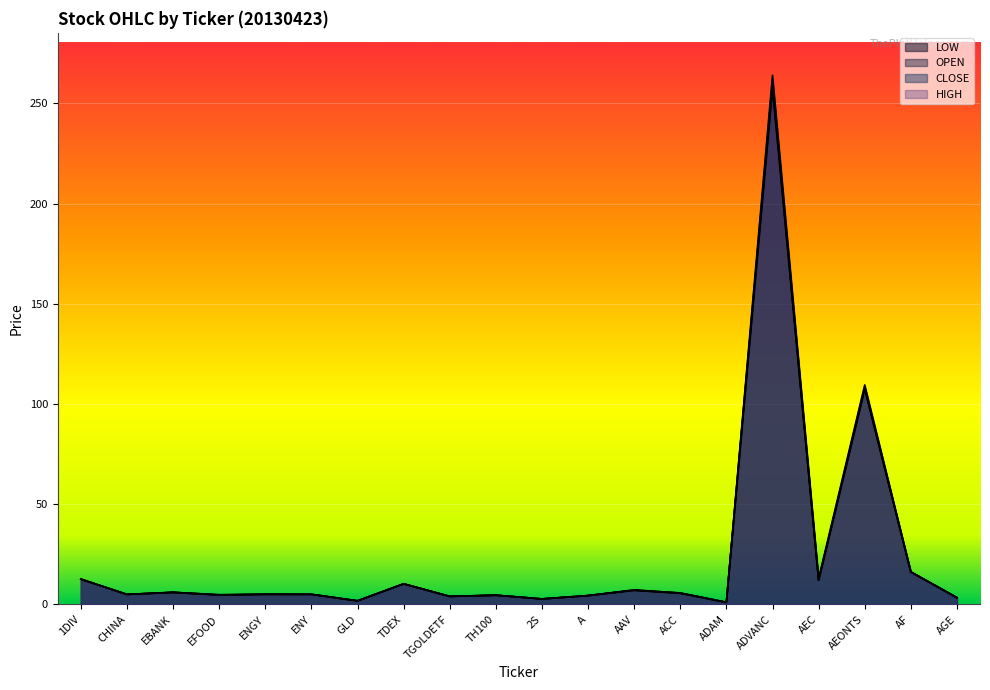

What position from the right is ADVANC?

5